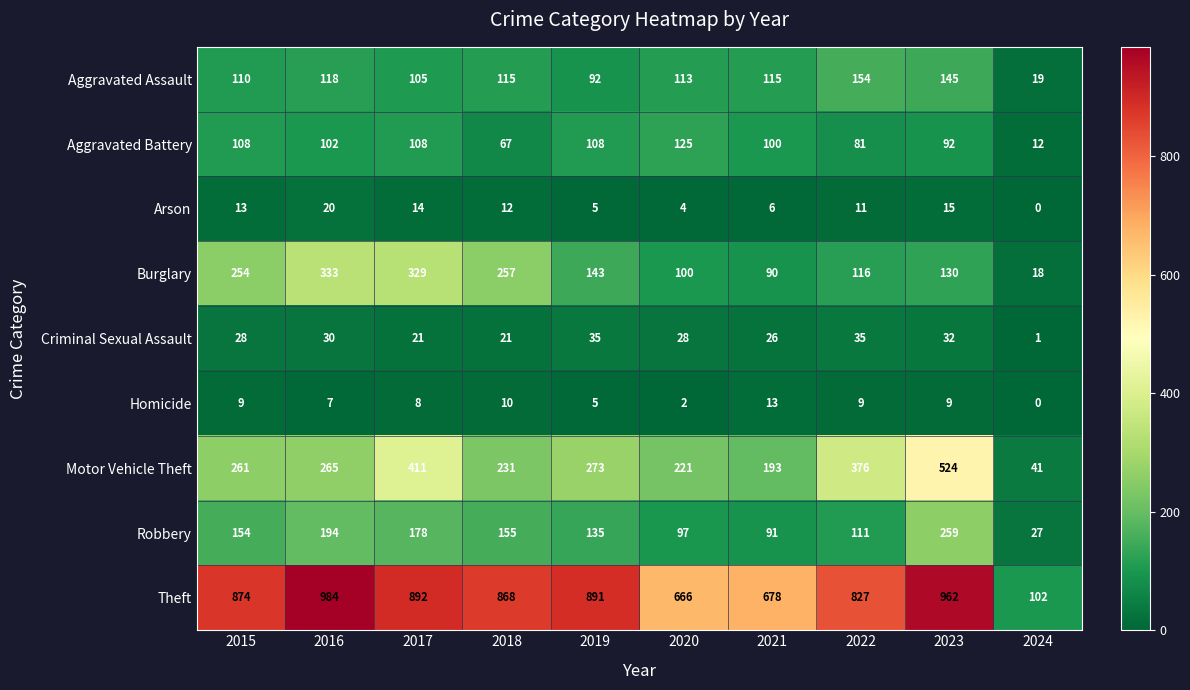

Which series has the widest spread of values?

Theft